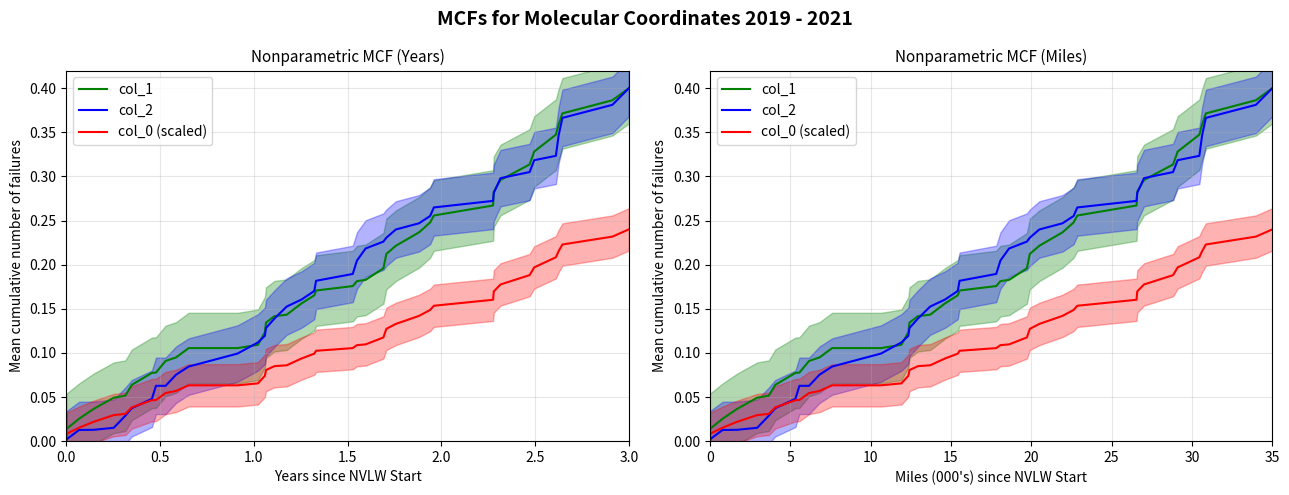

How many lines are shown in the chart?

3